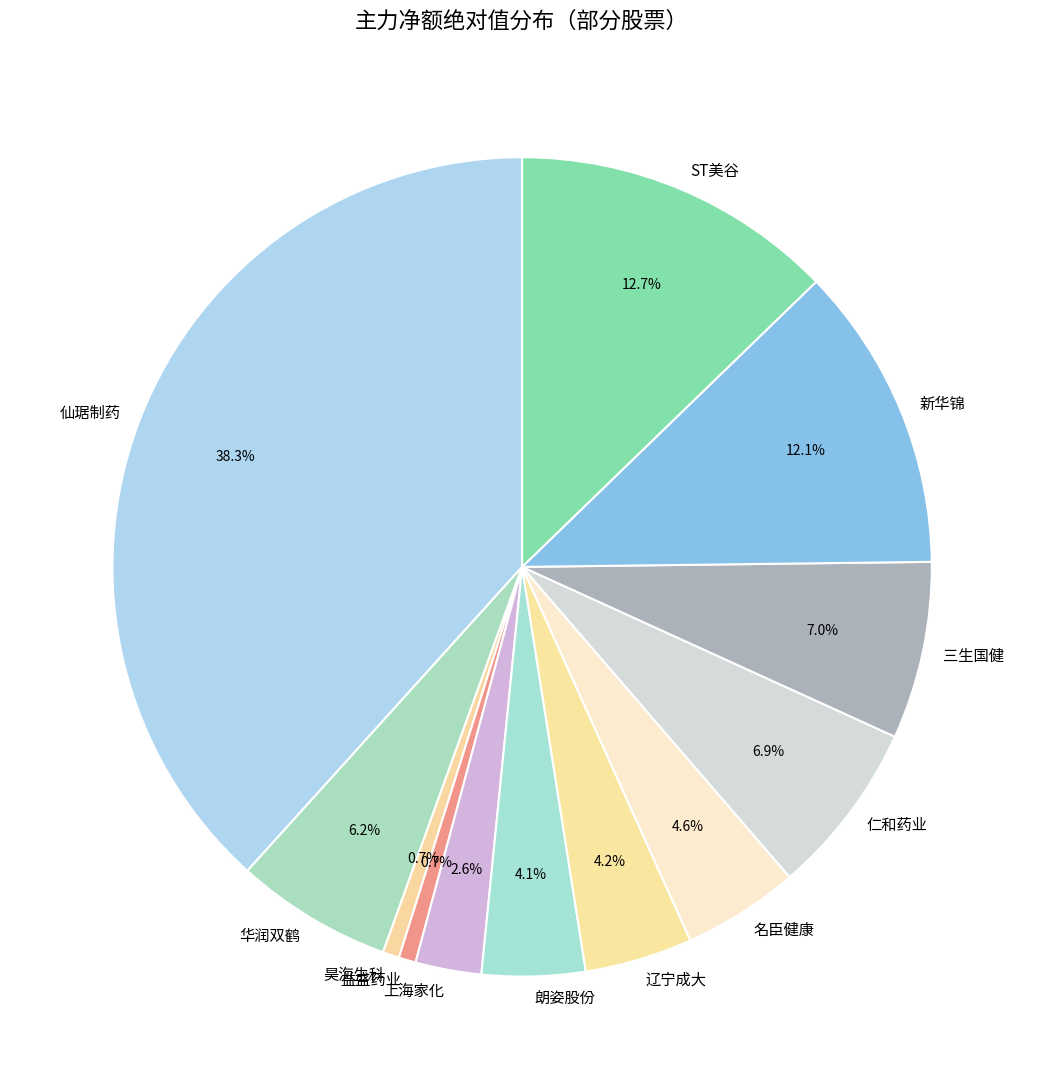

Is 上海家化 the majority of the pie?

No